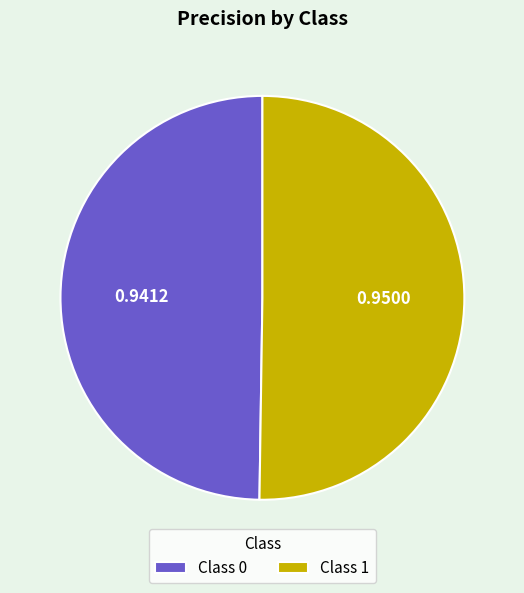

How many slices are in this pie chart?

2